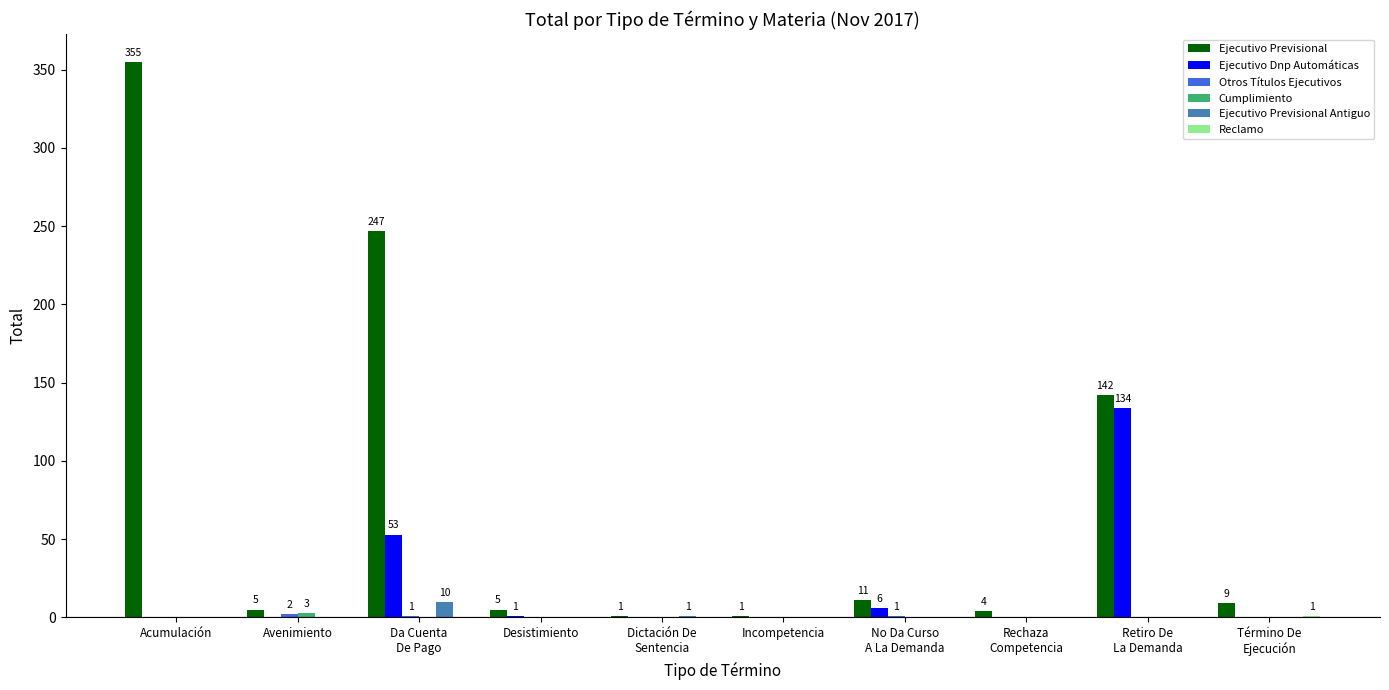

What is the maximum value shown in the chart?

355